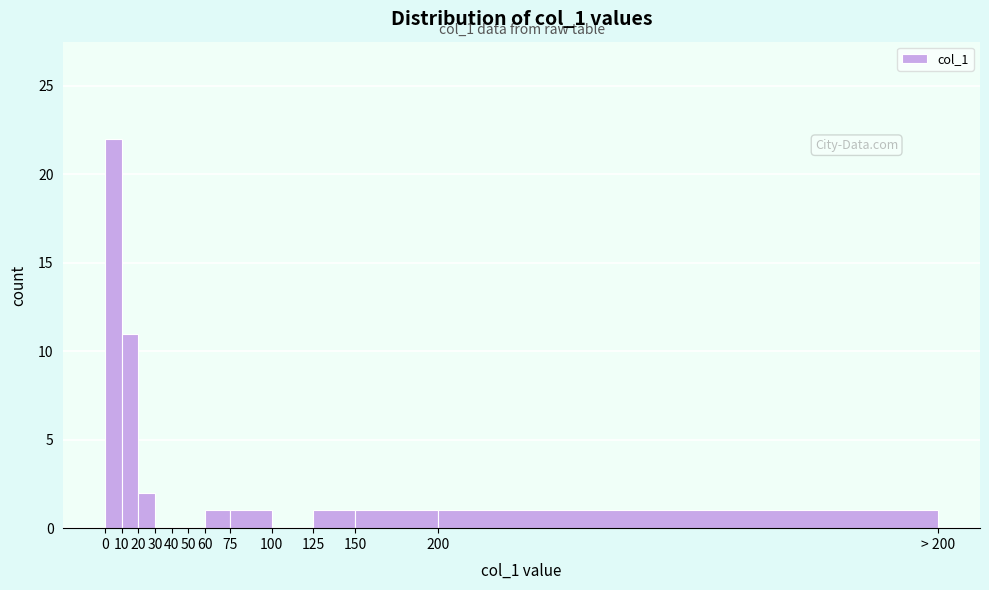

Reading right to left, transcribe all the data shown in this chart.

200=1	150=1	125=1	100=0	75=1	60=1	50=0	40=0	30=0	20=2	10=11	0=22